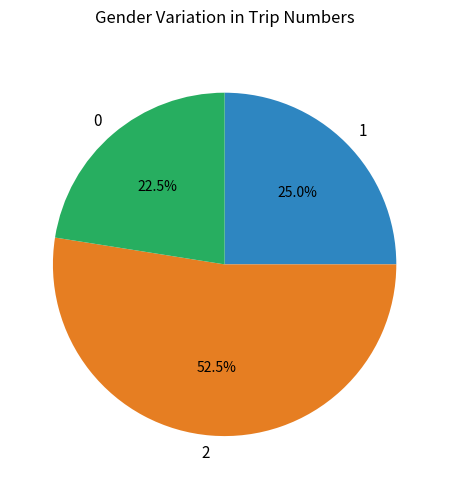

What percentage do 1 and 0 together represent?

47.5%